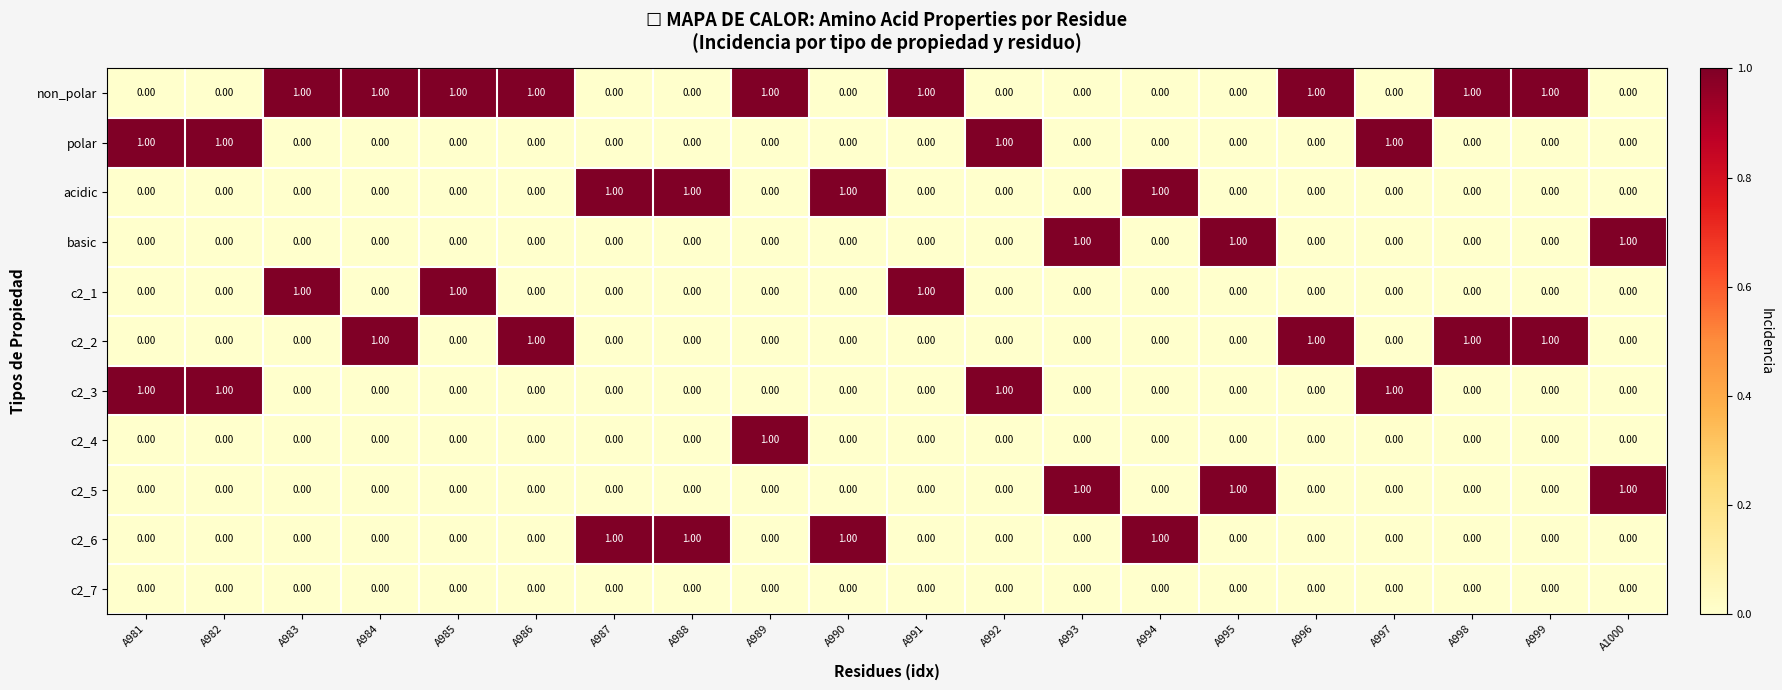

What is the sum of all non_polar values?

9